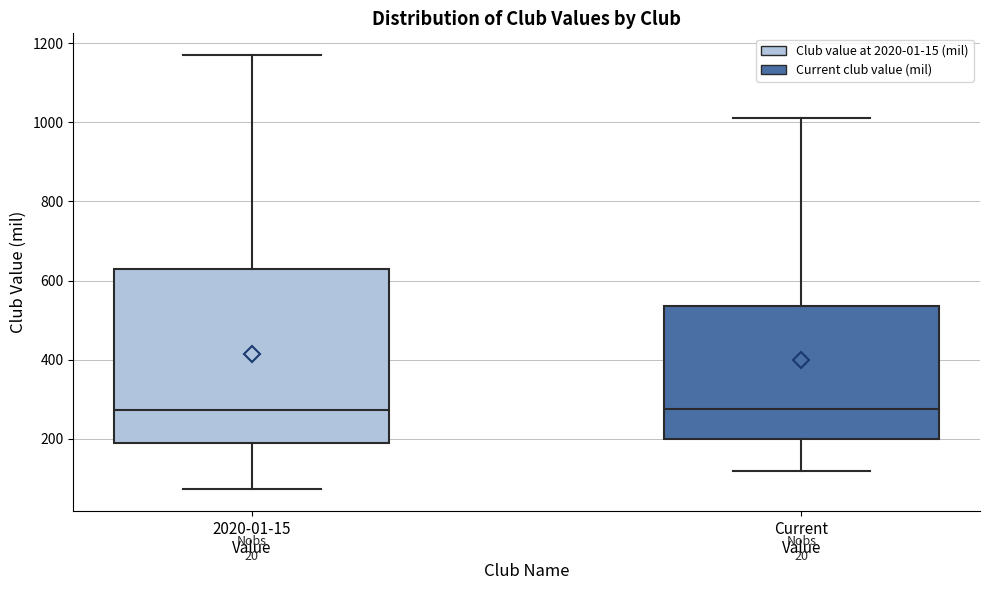

Reading left to right, read every box against the y-axis: the position of its median line, the range the box covers, and the ends of its whiskers. The values are not printed on the chart, so give them approximately, as read against the axis.

2020-01-15 Value: median 280, box 180 to 620, whiskers 80 to 1180
Current Value: median 280, box 200 to 540, whiskers 120 to 1020